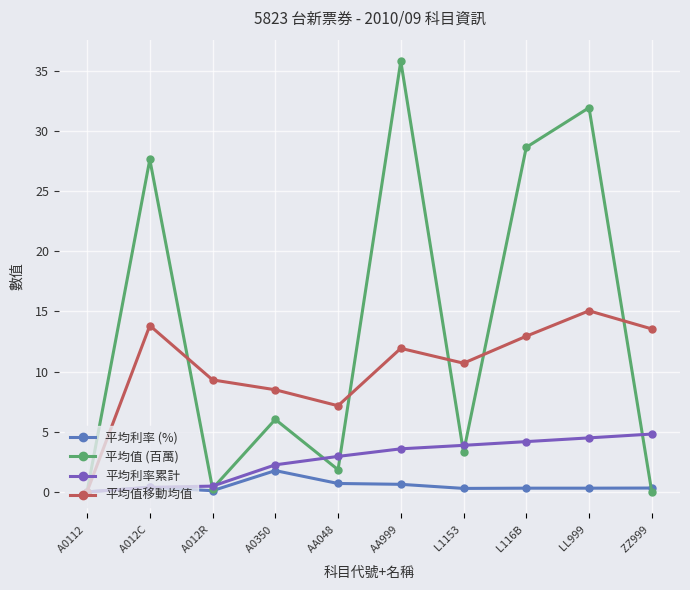

At which category does 平均值移動均值 reach its first local peak?

A012C 